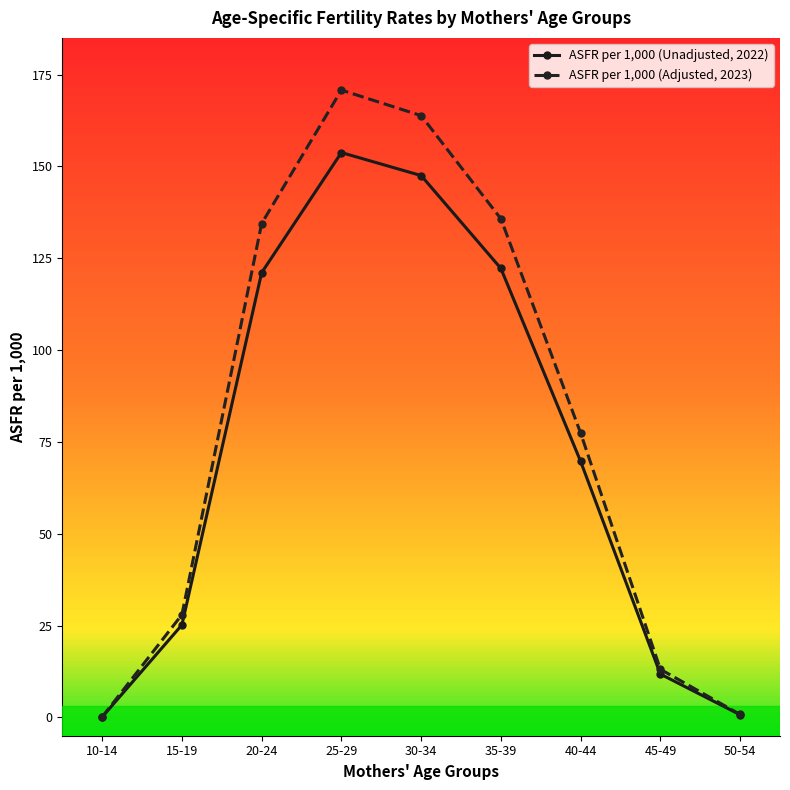

What is the value of the ASFR per 1,000 (Adjusted, 2023) point at the 8th from the left?

13.1